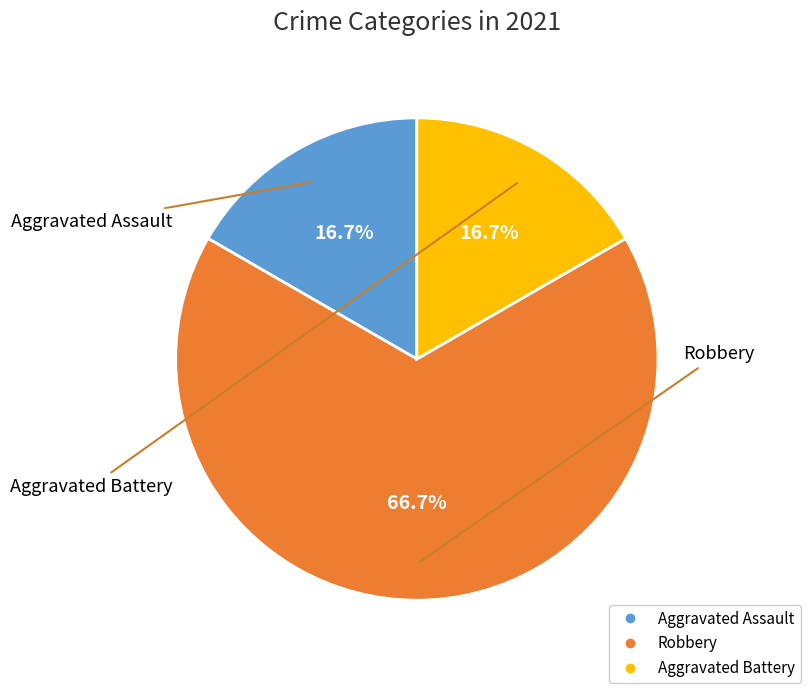

Do Aggravated Assault and Aggravated Battery together represent more than half of the pie?

No